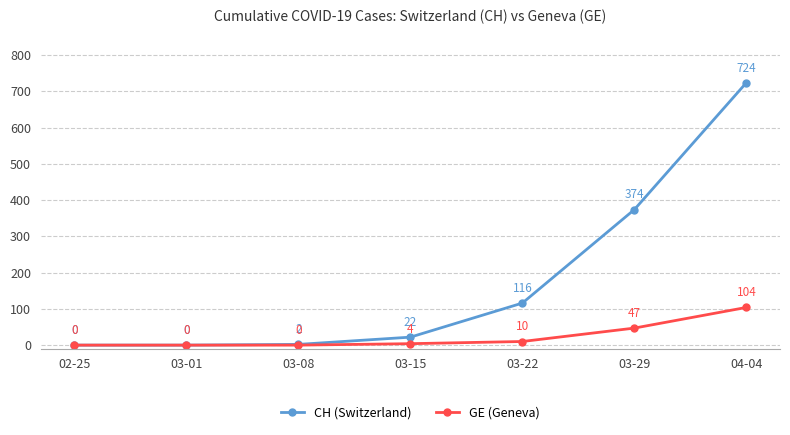

True or false: GE (Geneva) has more than 1 interior local peaks.

False